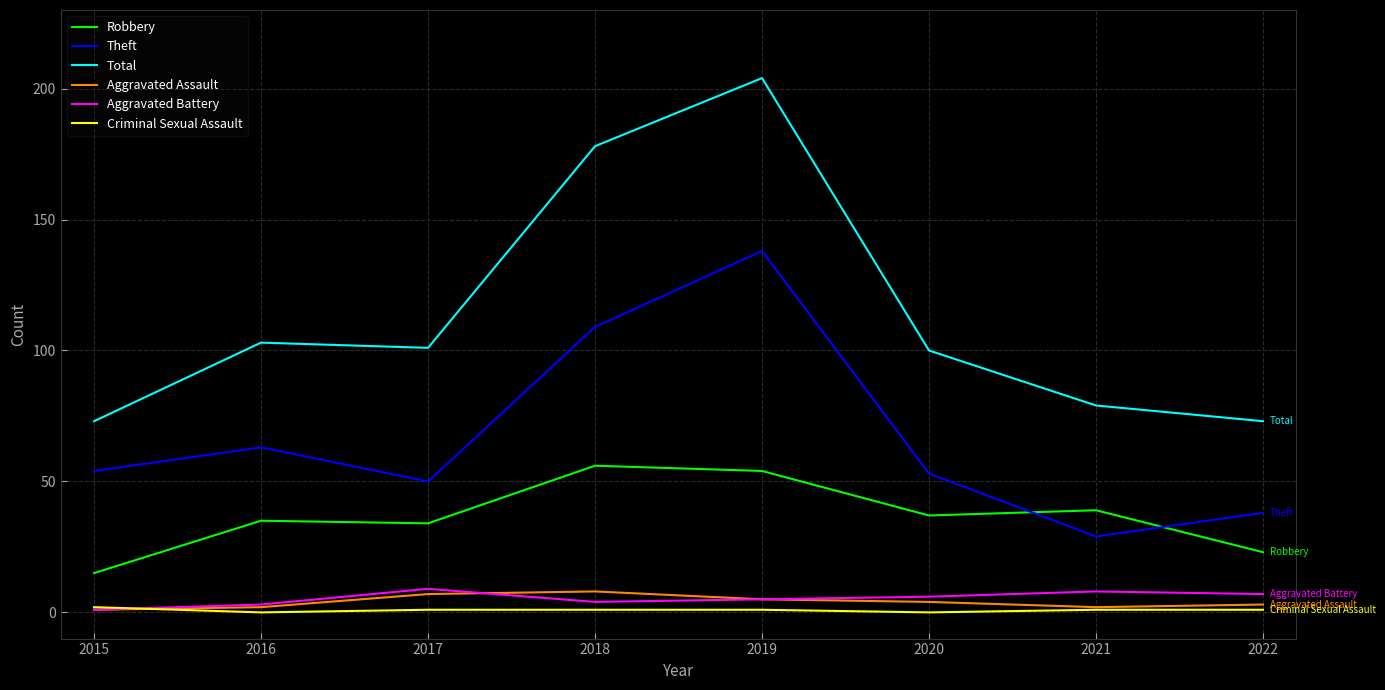

What is the sum of the Total values at 2017 and 2015?

174